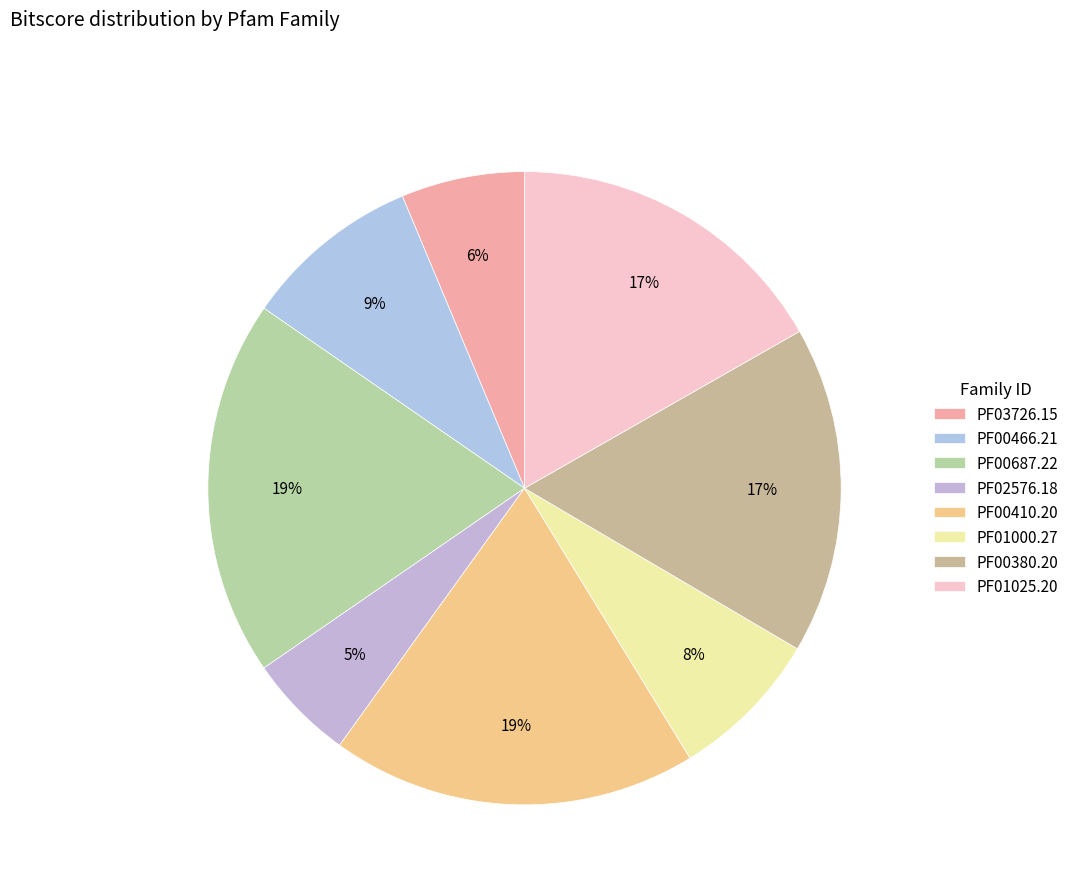

How many slices are in this pie chart?

8